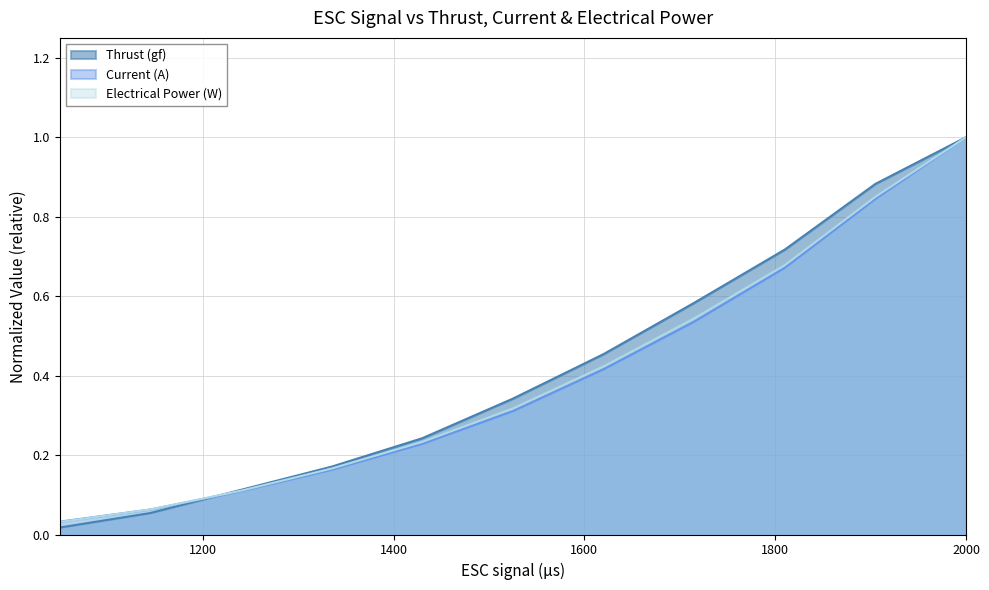

Which series has the largest range (max minus min)?

Thrust (gf)